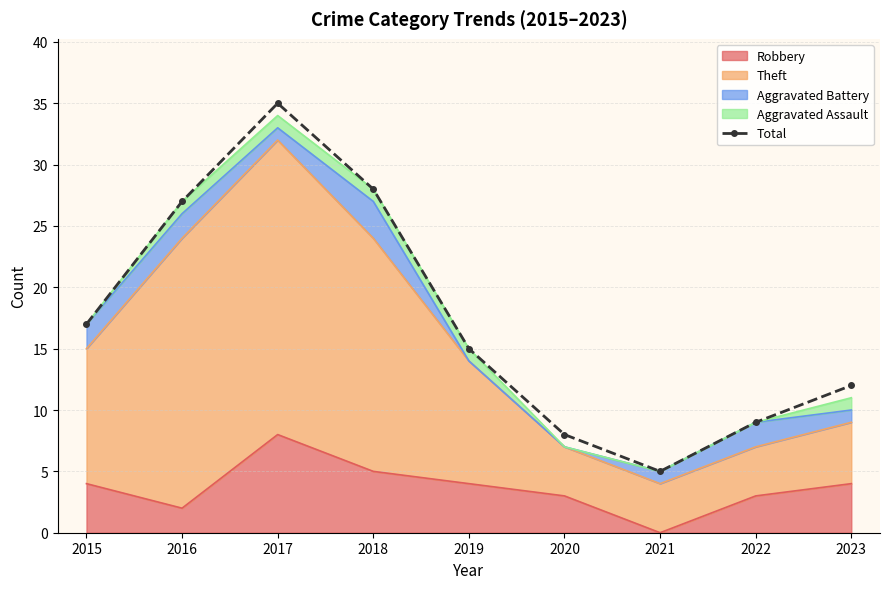

What is the difference between the values at 2017 and 2016?

8